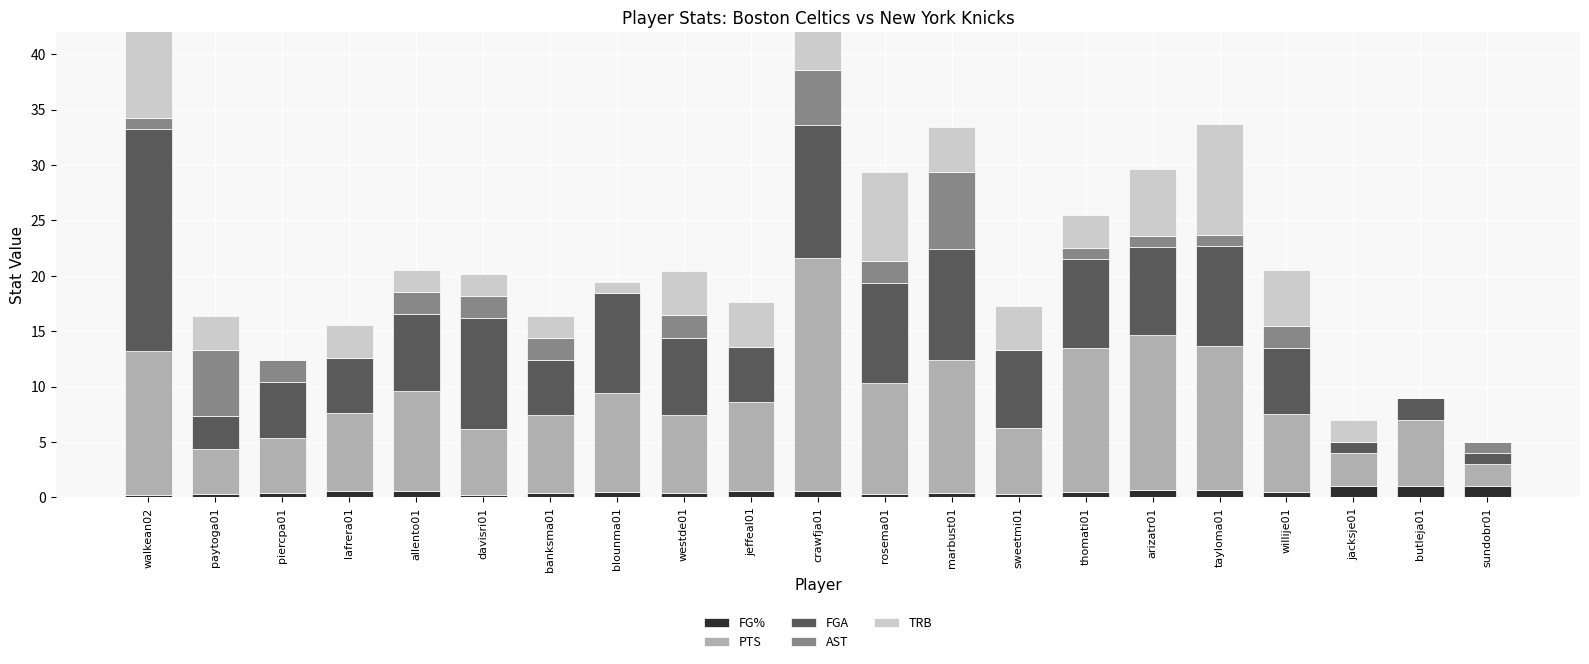

Between paytoga01 and arizatr01, which series saw the biggest shift?

PTS